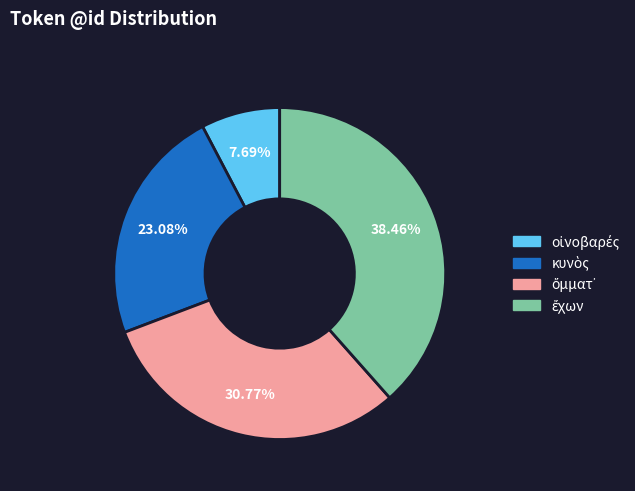

Is there a majority slice in this chart?

No